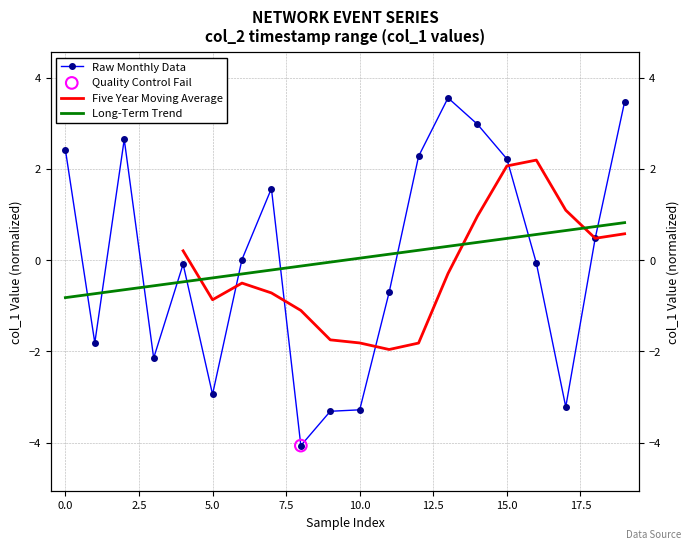

What is the ratio of the value at 14 to the value at 15?

1.3